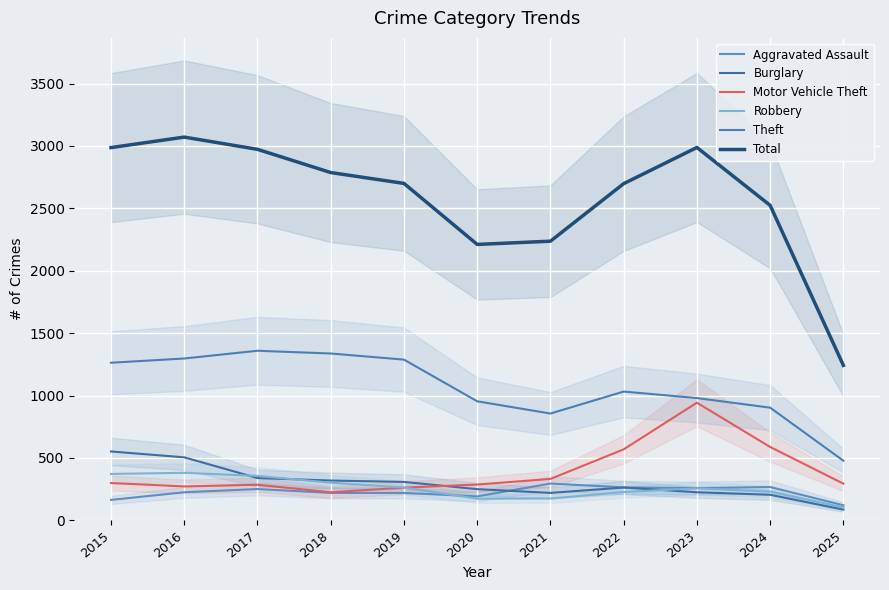

Rank the series by their maximum value, from lowest to highest.

Aggravated Assault, Robbery, Burglary, Motor Vehicle Theft, Theft, Total